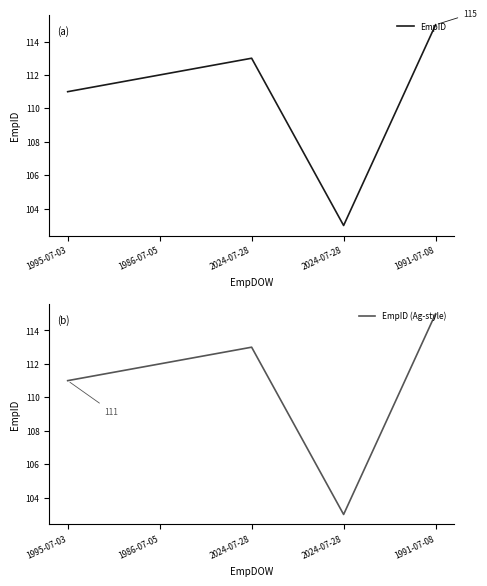

At which category is the sum across all series the highest?

1991-07-08